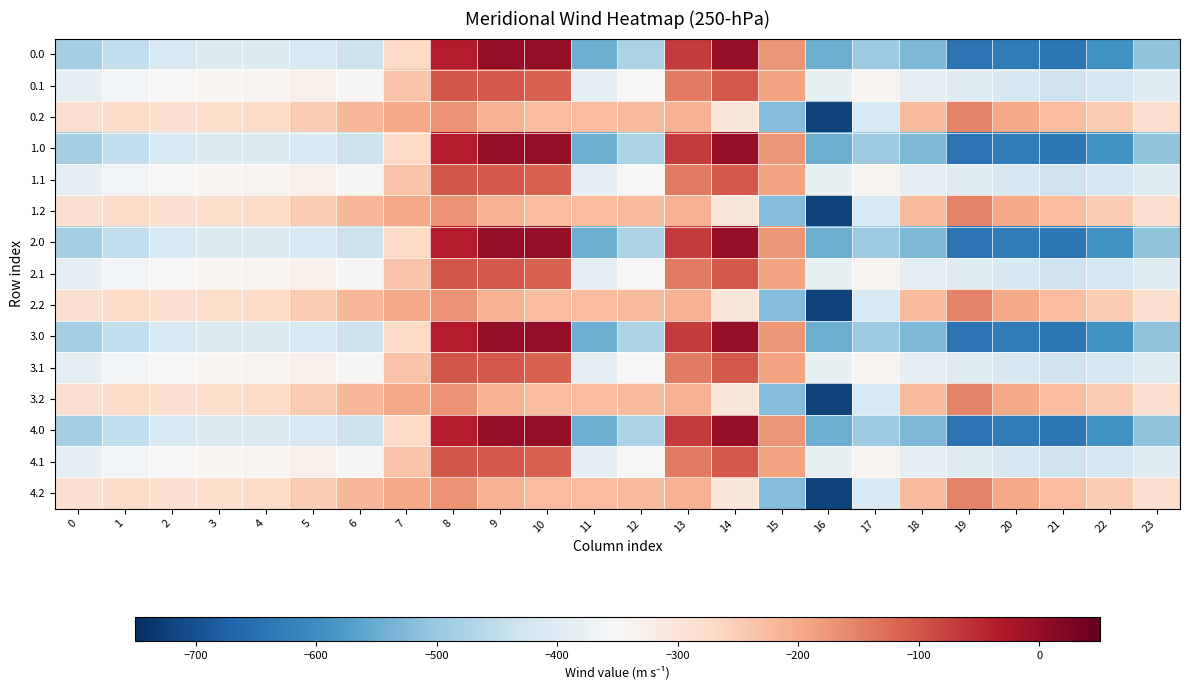

Reading left to right, extract all data points from this chart.

0.0: 0=-482.0	1=-449.5	2=-410.3	3=-404.4	4=-404.9	5=-410.8	6=-435.0	7=-270.7	8=-35.0	9=0.0	10=0.0	11=-544.3	12=-477.2	13=-70.2	14=-0.3	15=-172.8	16=-545.4	17=-493.8	18=-529.6	19=-644.5	20=-629.9	21=-638.4	22=-592.3	23=-511.3
0.1: 0=-384.6	1=-361.1	2=-347.9	3=-342.7	4=-339.6	5=-329.5	6=-345.2	7=-234.9	8=-102.3	9=-104.8	10=-114.0	11=-384.7	12=-350.8	13=-141.2	14=-105.5	15=-190.4	16=-380.5	17=-340.1	18=-388.5	19=-399.7	20=-414.5	21=-432.4	22=-419.9	23=-399.4
0.2: 0=-287.1	1=-272.7	2=-285.5	3=-281.0	4=-274.4	5=-248.1	6=-216.4	7=-199.0	8=-169.5	9=-209.6	10=-228.0	11=-225.2	12=-224.3	13=-212.2	14=-301.9	15=-522.2	16=-721.2	17=-409.5	18=-223.1	19=-151.1	20=-199.2	21=-226.4	22=-247.4	23=-287.5
1.0: 0=-482.0	1=-449.5	2=-410.3	3=-404.4	4=-404.9	5=-410.8	6=-435.0	7=-270.7	8=-35.0	9=0.0	10=0.0	11=-544.3	12=-477.2	13=-70.2	14=-0.3	15=-172.8	16=-545.4	17=-493.8	18=-529.6	19=-644.5	20=-629.9	21=-638.4	22=-592.3	23=-511.3
1.1: 0=-384.6	1=-361.1	2=-347.9	3=-342.7	4=-339.6	5=-329.5	6=-345.2	7=-234.9	8=-102.3	9=-104.8	10=-114.0	11=-384.7	12=-350.8	13=-141.2	14=-105.5	15=-190.4	16=-380.5	17=-340.1	18=-388.5	19=-399.7	20=-414.5	21=-432.4	22=-419.9	23=-399.4
1.2: 0=-287.1	1=-272.7	2=-285.5	3=-281.0	4=-274.4	5=-248.1	6=-216.4	7=-199.0	8=-169.5	9=-209.6	10=-228.0	11=-225.2	12=-224.3	13=-212.2	14=-301.9	15=-522.2	16=-721.2	17=-409.5	18=-223.1	19=-151.1	20=-199.2	21=-226.4	22=-247.4	23=-287.5
2.0: 0=-482.0	1=-449.5	2=-410.3	3=-404.4	4=-404.9	5=-410.8	6=-435.0	7=-270.7	8=-35.0	9=0.0	10=0.0	11=-544.3	12=-477.2	13=-70.2	14=-0.3	15=-172.8	16=-545.4	17=-493.8	18=-529.6	19=-644.5	20=-629.9	21=-638.4	22=-592.3	23=-511.3
2.1: 0=-384.6	1=-361.1	2=-347.9	3=-342.7	4=-339.6	5=-329.5	6=-345.2	7=-234.9	8=-102.3	9=-104.8	10=-114.0	11=-384.7	12=-350.8	13=-141.2	14=-105.5	15=-190.4	16=-380.5	17=-340.1	18=-388.5	19=-399.7	20=-414.5	21=-432.4	22=-419.9	23=-399.4
2.2: 0=-287.1	1=-272.7	2=-285.5	3=-281.0	4=-274.4	5=-248.1	6=-216.4	7=-199.0	8=-169.5	9=-209.6	10=-228.0	11=-225.2	12=-224.3	13=-212.2	14=-301.9	15=-522.2	16=-721.2	17=-409.5	18=-223.1	19=-151.1	20=-199.2	21=-226.4	22=-247.4	23=-287.5
3.0: 0=-482.0	1=-449.5	2=-410.3	3=-404.4	4=-404.9	5=-410.8	6=-435.0	7=-270.7	8=-35.0	9=0.0	10=0.0	11=-544.3	12=-477.2	13=-70.2	14=-0.3	15=-172.8	16=-545.4	17=-493.8	18=-529.6	19=-644.5	20=-629.9	21=-638.4	22=-592.3	23=-511.3
3.1: 0=-384.6	1=-361.1	2=-347.9	3=-342.7	4=-339.6	5=-329.5	6=-345.2	7=-234.9	8=-102.3	9=-104.8	10=-114.0	11=-384.7	12=-350.8	13=-141.2	14=-105.5	15=-190.4	16=-380.5	17=-340.1	18=-388.5	19=-399.7	20=-414.5	21=-432.4	22=-419.9	23=-399.4
3.2: 0=-287.1	1=-272.7	2=-285.5	3=-281.0	4=-274.4	5=-248.1	6=-216.4	7=-199.0	8=-169.5	9=-209.6	10=-228.0	11=-225.2	12=-224.3	13=-212.2	14=-301.9	15=-522.2	16=-721.2	17=-409.5	18=-223.1	19=-151.1	20=-199.2	21=-226.4	22=-247.4	23=-287.5
4.0: 0=-482.0	1=-449.5	2=-410.3	3=-404.4	4=-404.9	5=-410.8	6=-435.0	7=-270.7	8=-35.0	9=0.0	10=0.0	11=-544.3	12=-477.2	13=-70.2	14=-0.3	15=-172.8	16=-545.4	17=-493.8	18=-529.6	19=-644.5	20=-629.9	21=-638.4	22=-592.3	23=-511.3
4.1: 0=-384.6	1=-361.1	2=-347.9	3=-342.7	4=-339.6	5=-329.5	6=-345.2	7=-234.9	8=-102.3	9=-104.8	10=-114.0	11=-384.7	12=-350.8	13=-141.2	14=-105.5	15=-190.4	16=-380.5	17=-340.1	18=-388.5	19=-399.7	20=-414.5	21=-432.4	22=-419.9	23=-399.4
4.2: 0=-287.1	1=-272.7	2=-285.5	3=-281.0	4=-274.4	5=-248.1	6=-216.4	7=-199.0	8=-169.5	9=-209.6	10=-228.0	11=-225.2	12=-224.3	13=-212.2	14=-301.9	15=-522.2	16=-721.2	17=-409.5	18=-223.1	19=-151.1	20=-199.2	21=-226.4	22=-247.4	23=-287.5